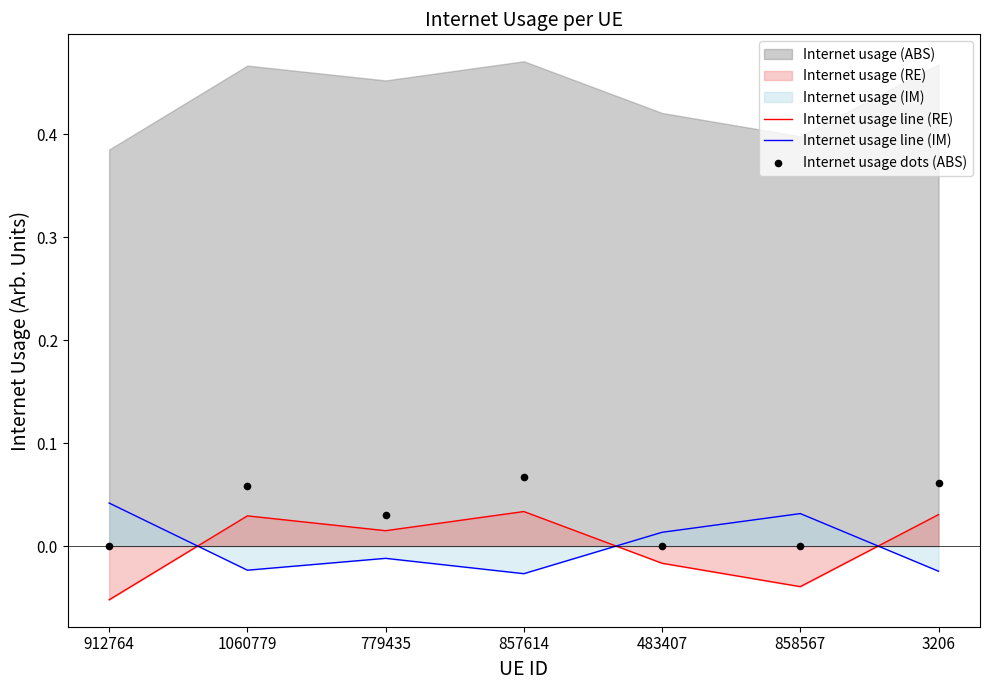

At how many categories does at least one series exceed 0?

7